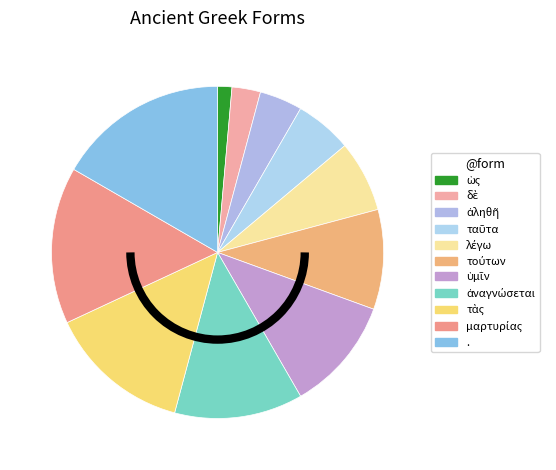

What is the ratio of the value at λέγω to the value at ταῦτα?

1.2